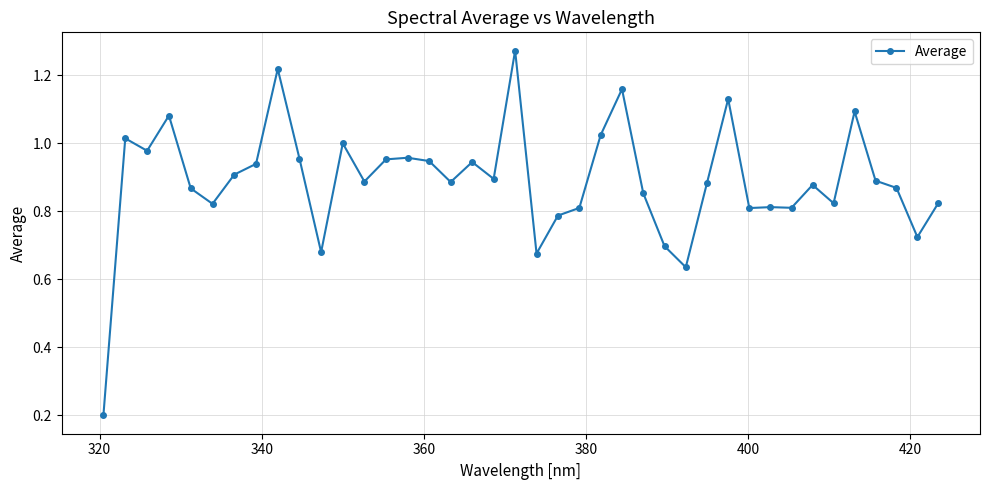

How many lines are shown in the chart?

1